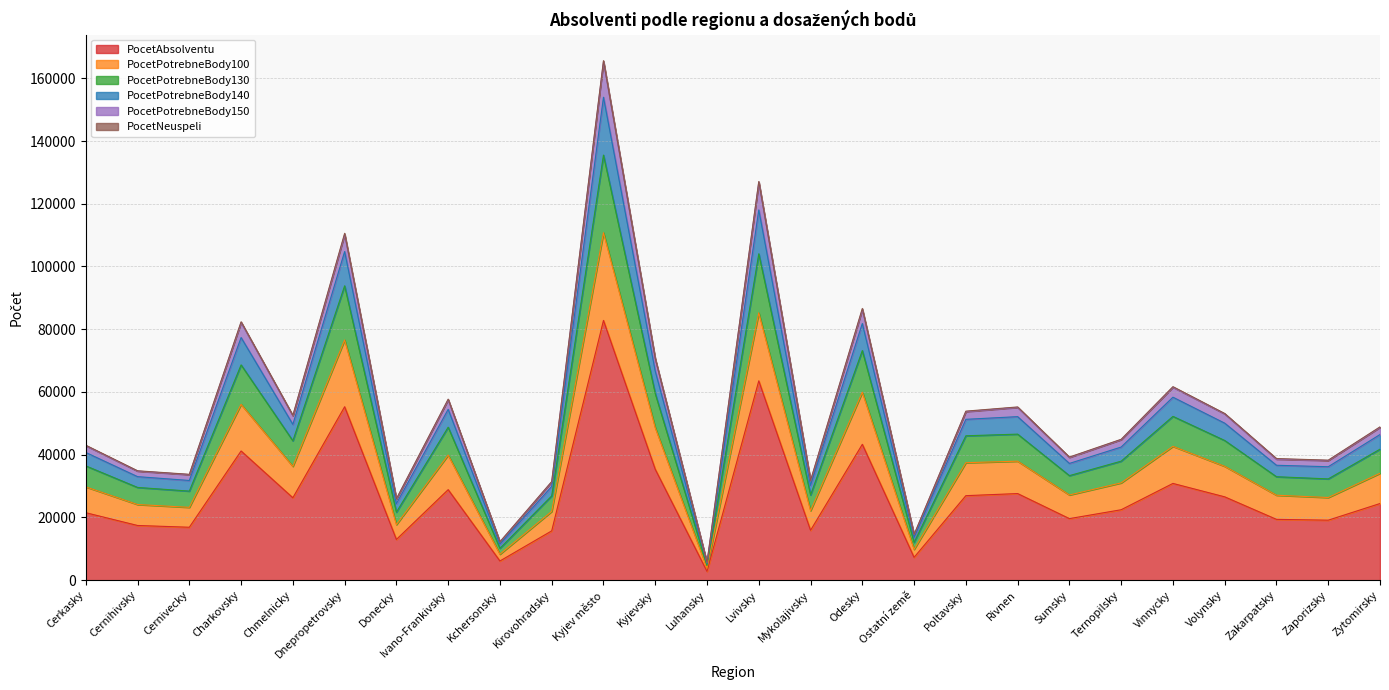

What is the maximum value for PocetAbsolventu?

82809